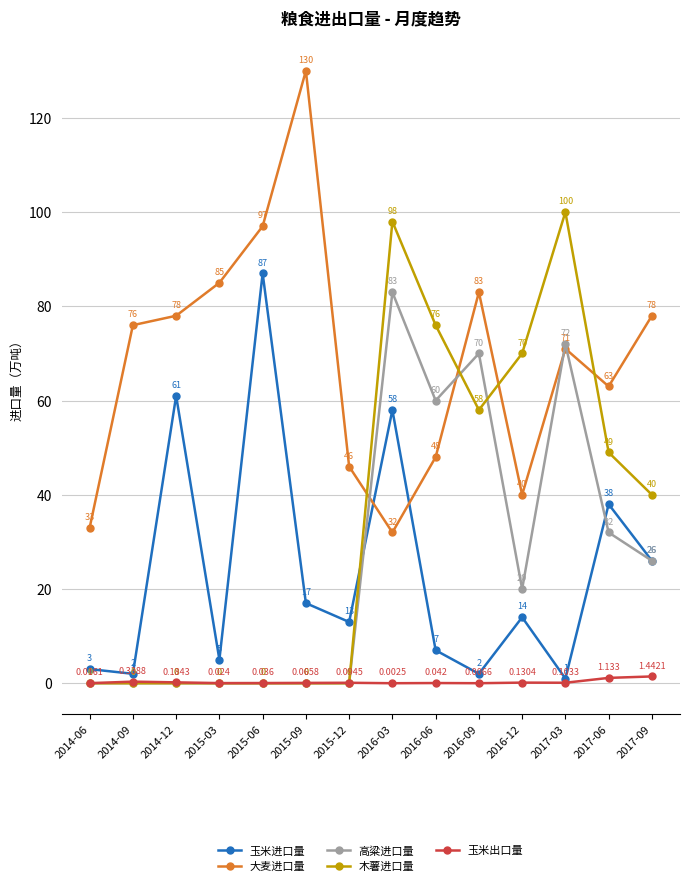

How many values in the 玉米进口量 series are below 14?

7